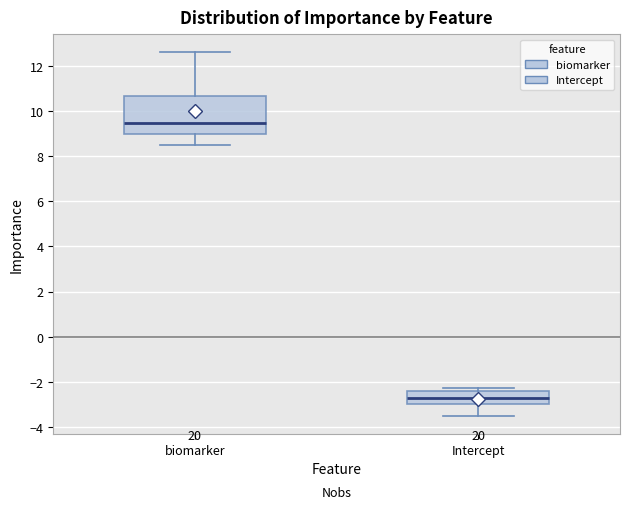

Where does the median line of the box for Intercept sit on the y-axis? The values are not printed on the chart, so give them approximately, as read against the axis.

-2.8